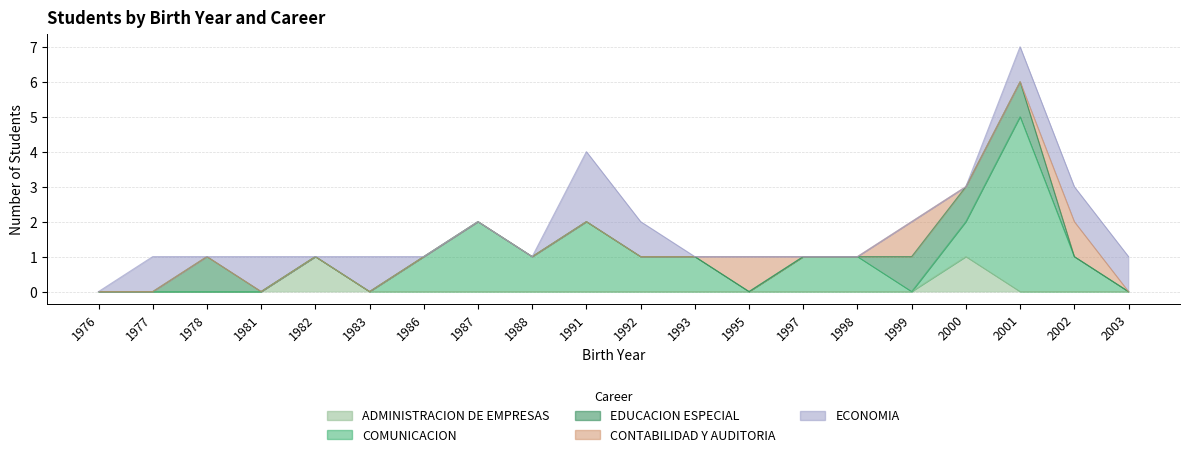

Does the chart have visible grid lines?

Yes